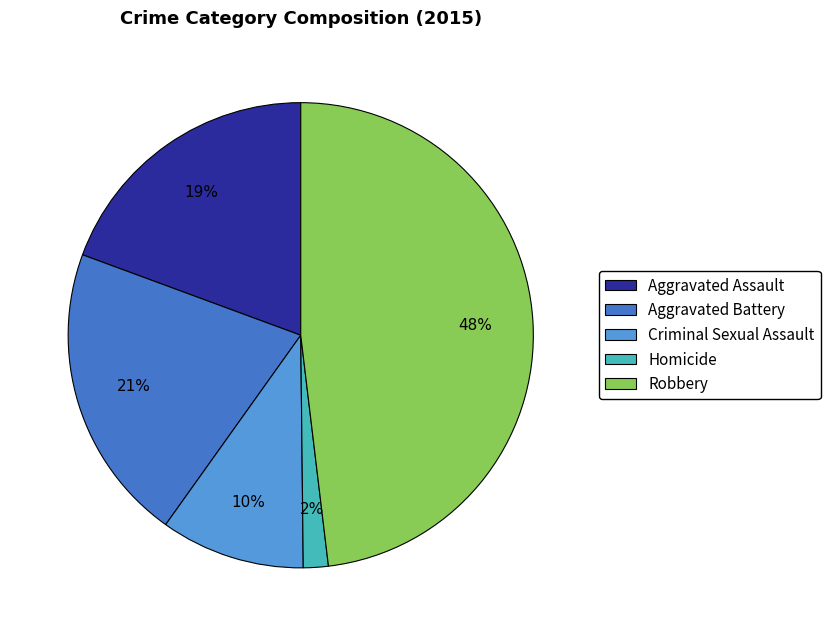

To the nearest percent, what is the average slice percentage?

20%